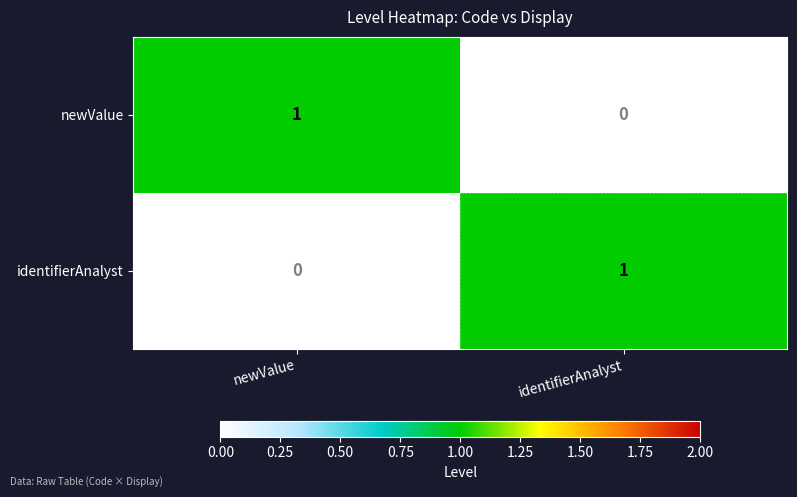

Where is newValue nearest to the value 0?

identifierAnalyst